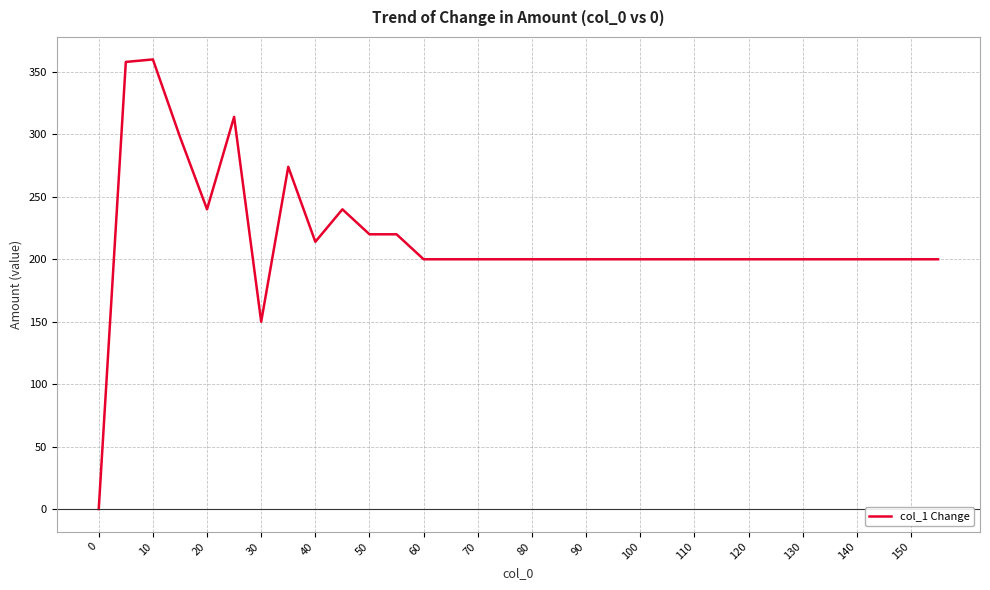

What is the difference between the maximum and minimum values?

360